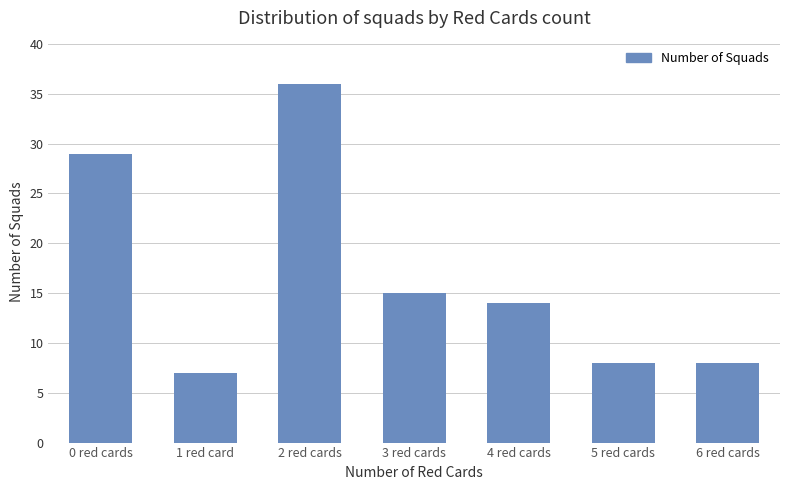

How many series are shown in this chart?

1